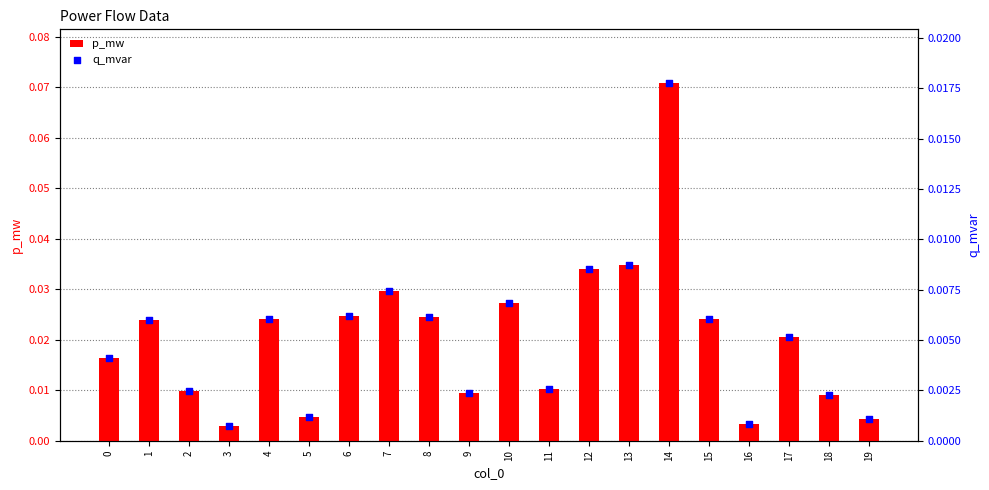

At which category is the sum across all series the highest?

14